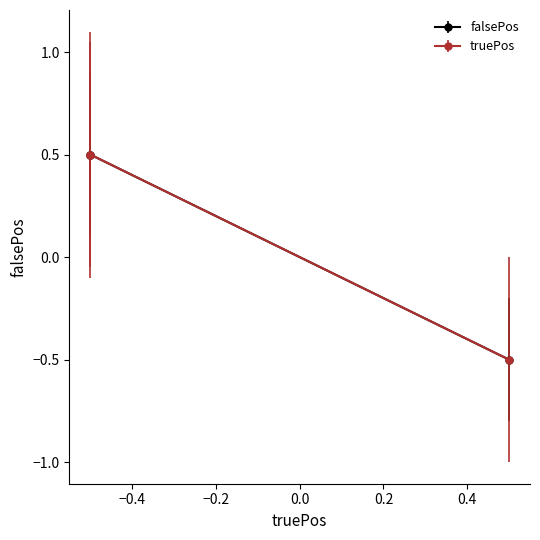

Between -0.5 and -0.5, which is larger?

-0.5